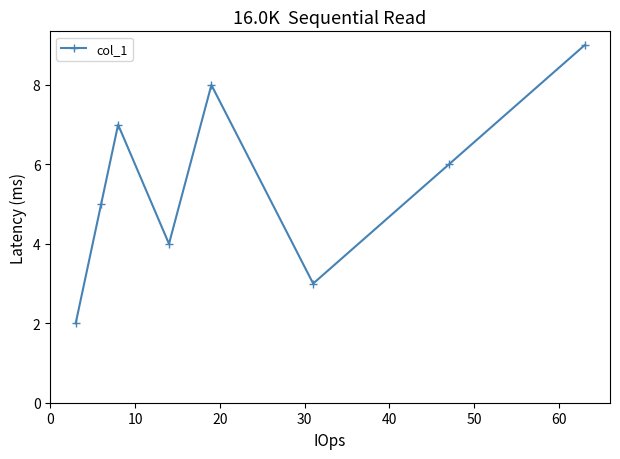

Count the values in the range 4 to 8.

5